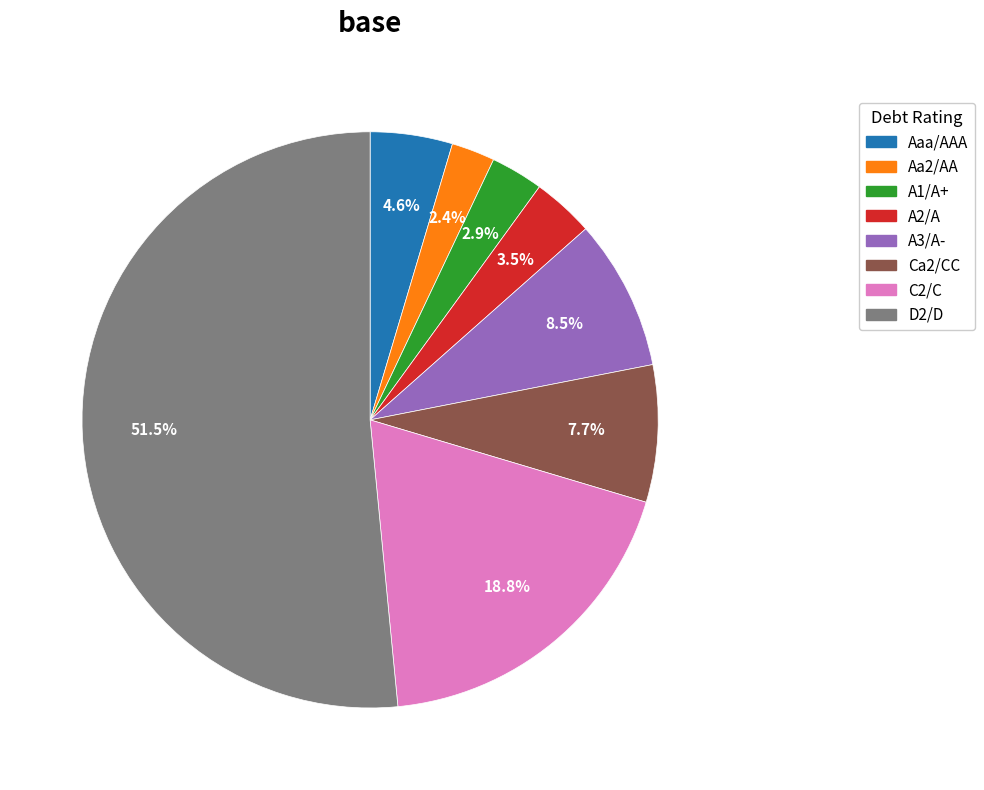

Rank the categories by value from highest to lowest.

D2/D, C2/C, A3/A-, Ca2/CC, Aaa/AAA, A2/A, A1/A+, Aa2/AA